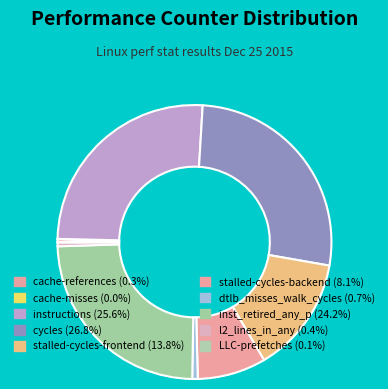

To the nearest percent, what portion does instructions represent?

26%